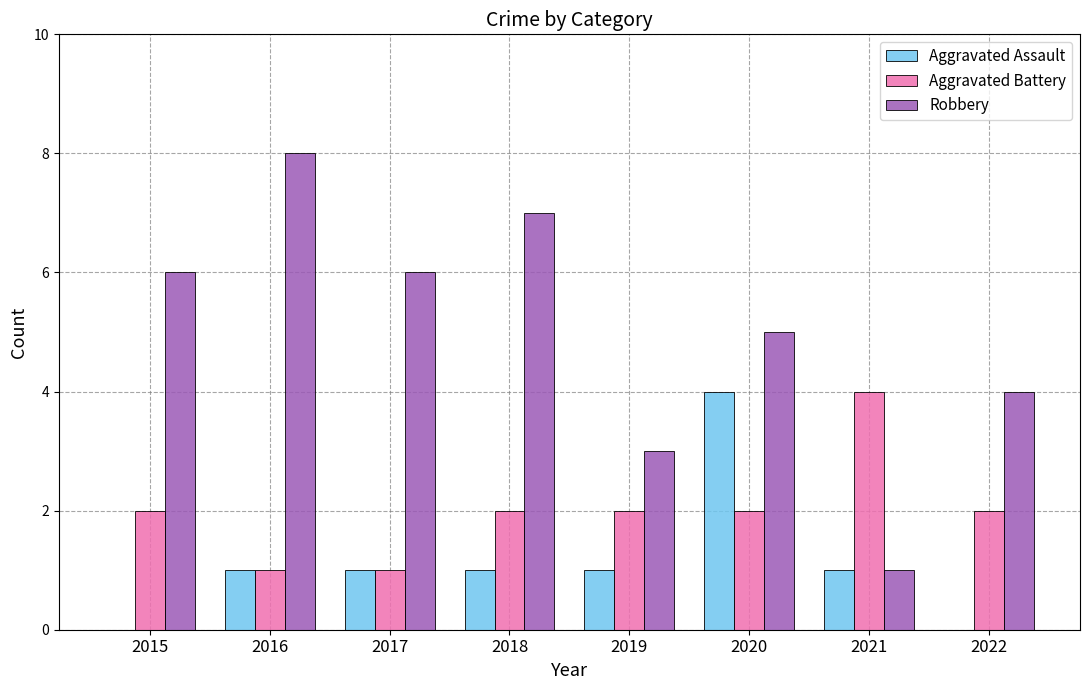

What is the maximum value for Aggravated Assault?

4